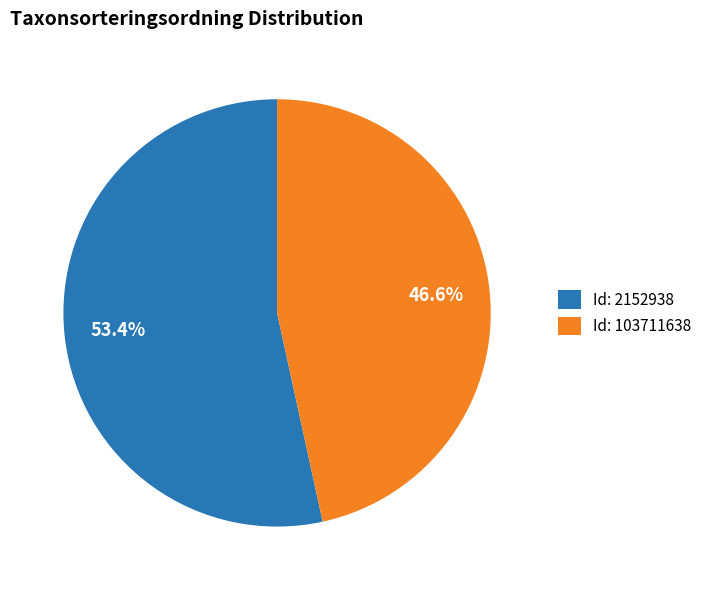

Is Id: 2152938 the majority of the pie?

Yes